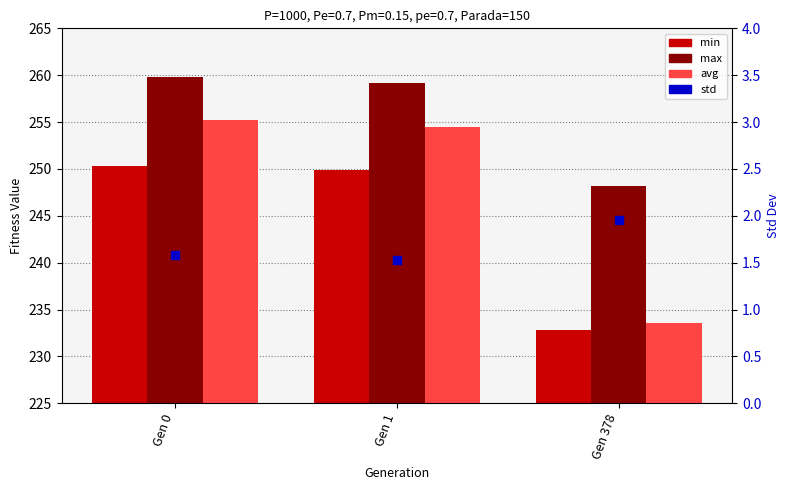

Which series has the largest Y range (max minus min)?

avg